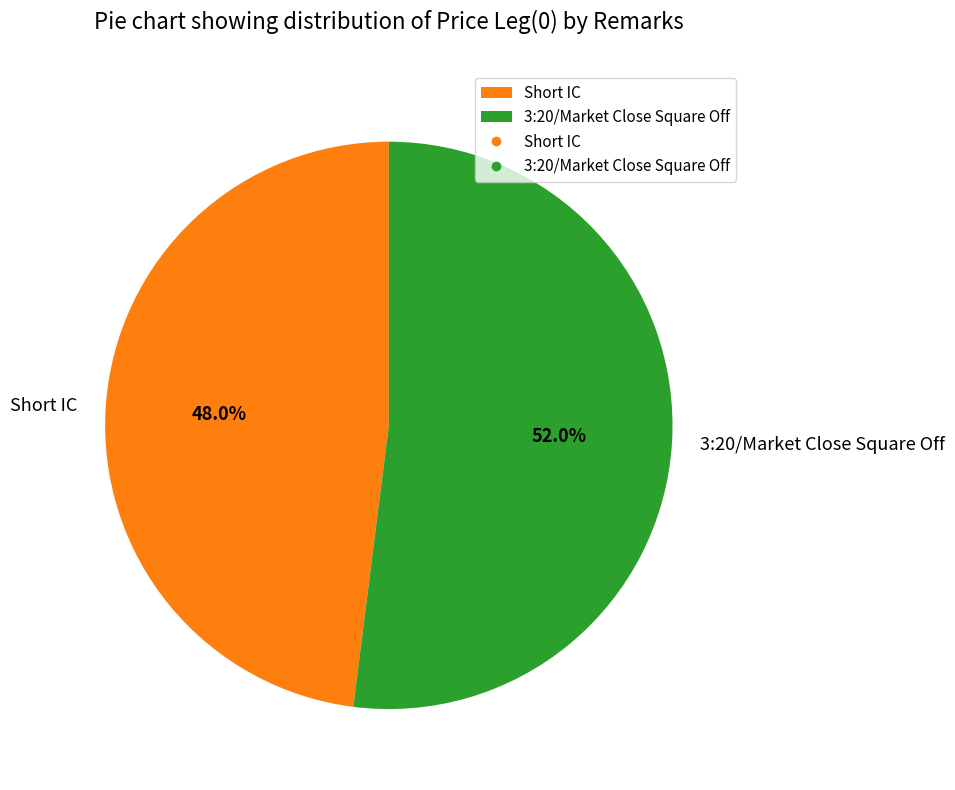

Which category has the smallest portion of the pie?

Short IC